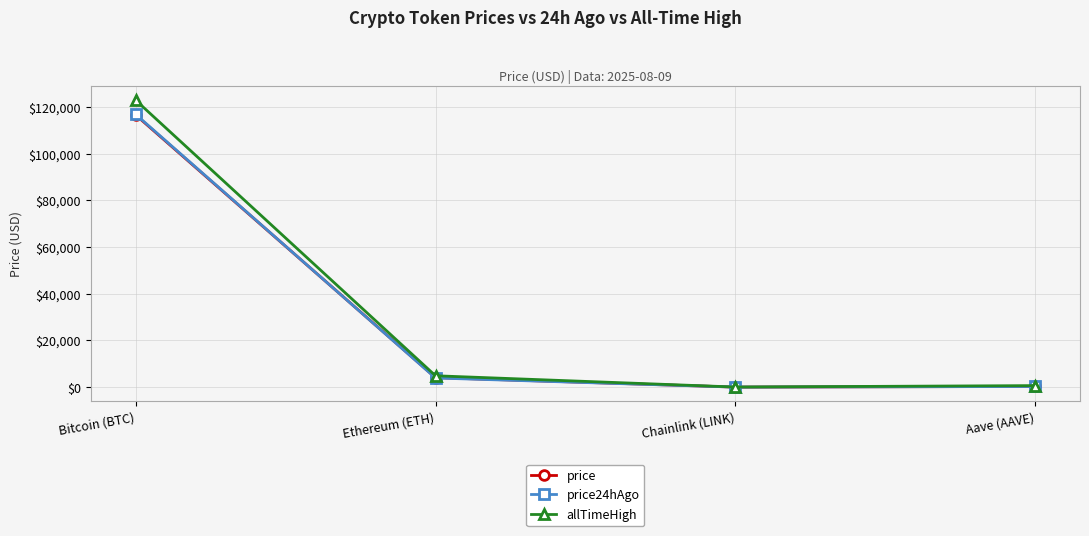

At which category is the sum across all series the highest?

Bitcoin (BTC)